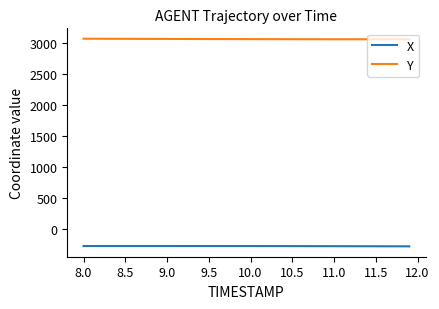

Is this an area chart (filled region under the line)?

No